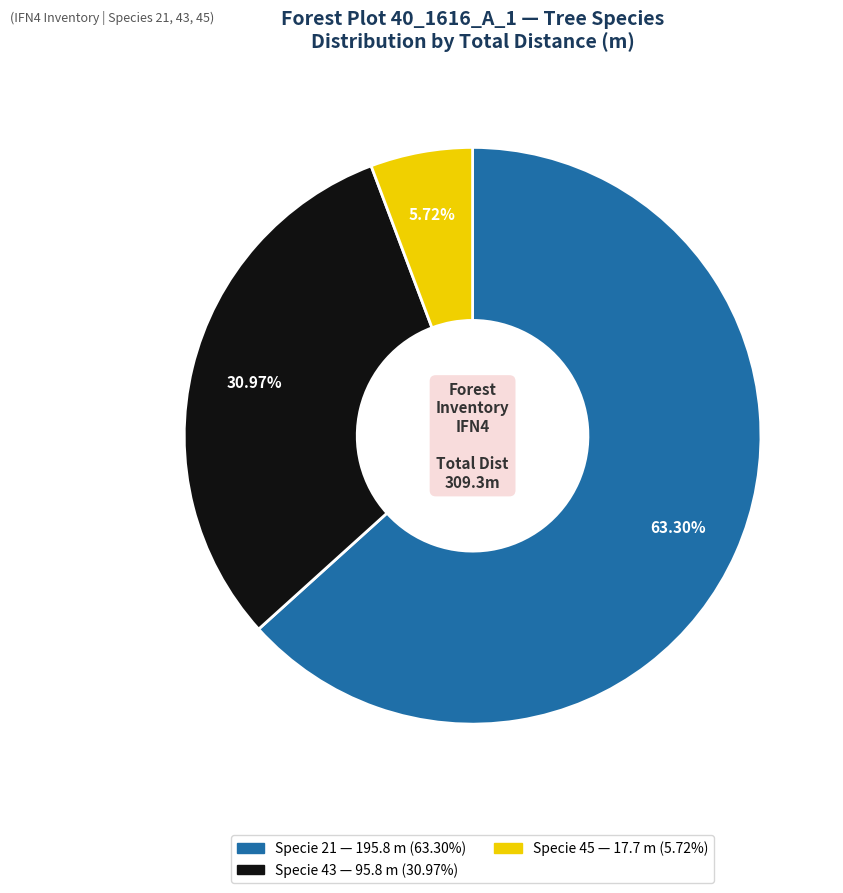

Which category has the biggest portion of the pie?

Specie 21